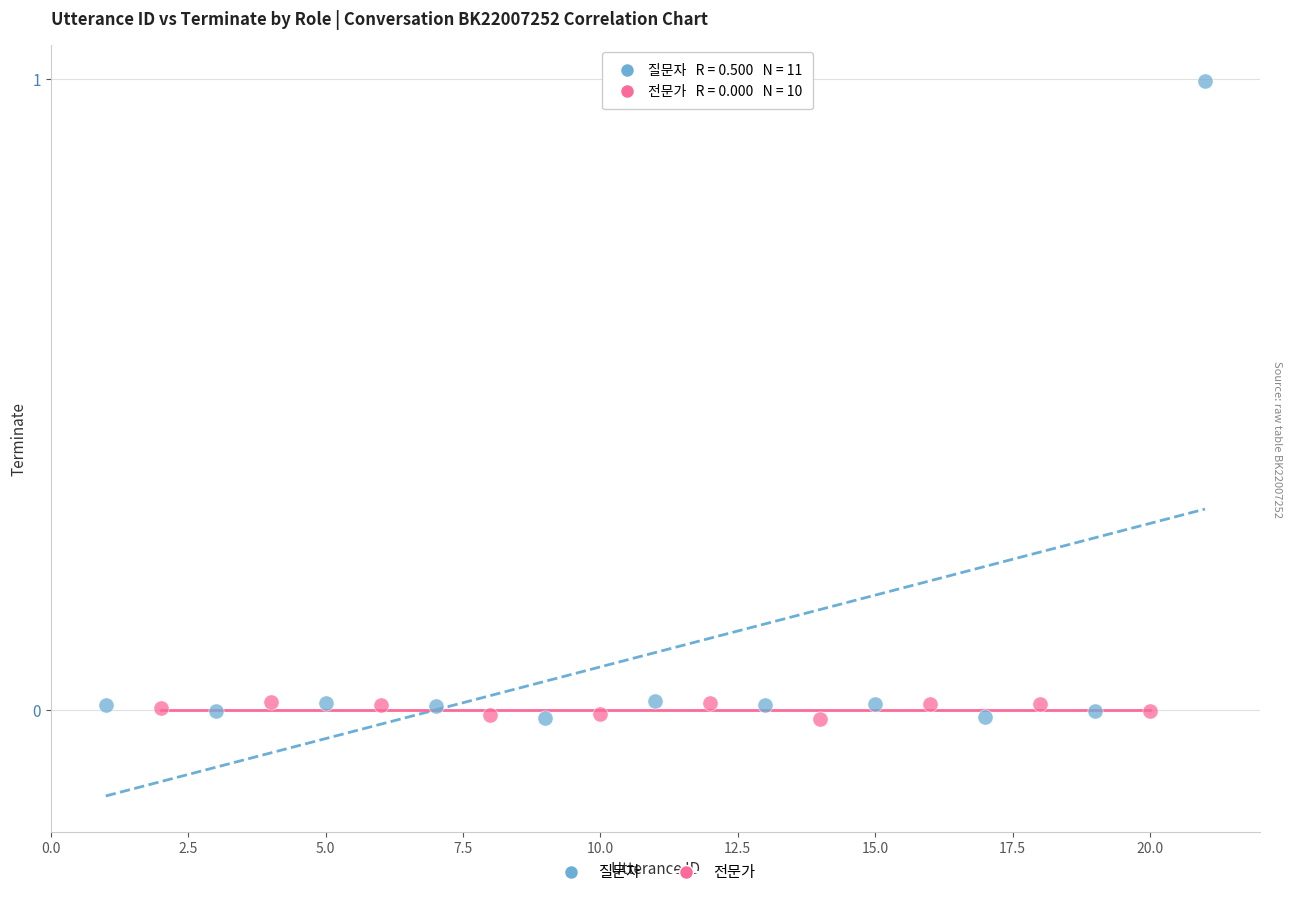

Which series has the largest Y range (max minus min)?

질문자